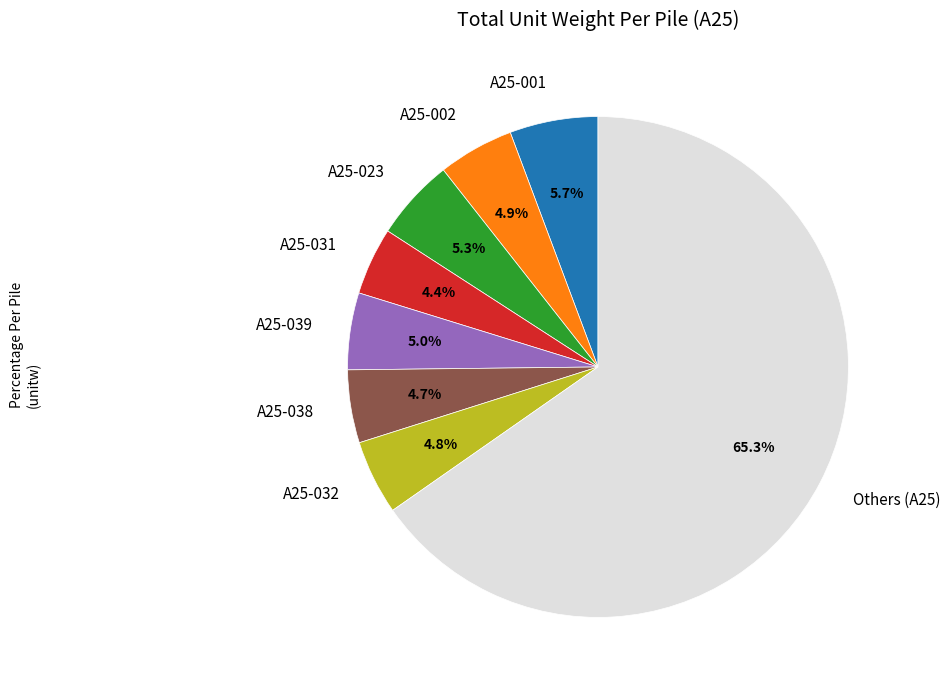

Does A25-001 account for over 50% of the chart?

No